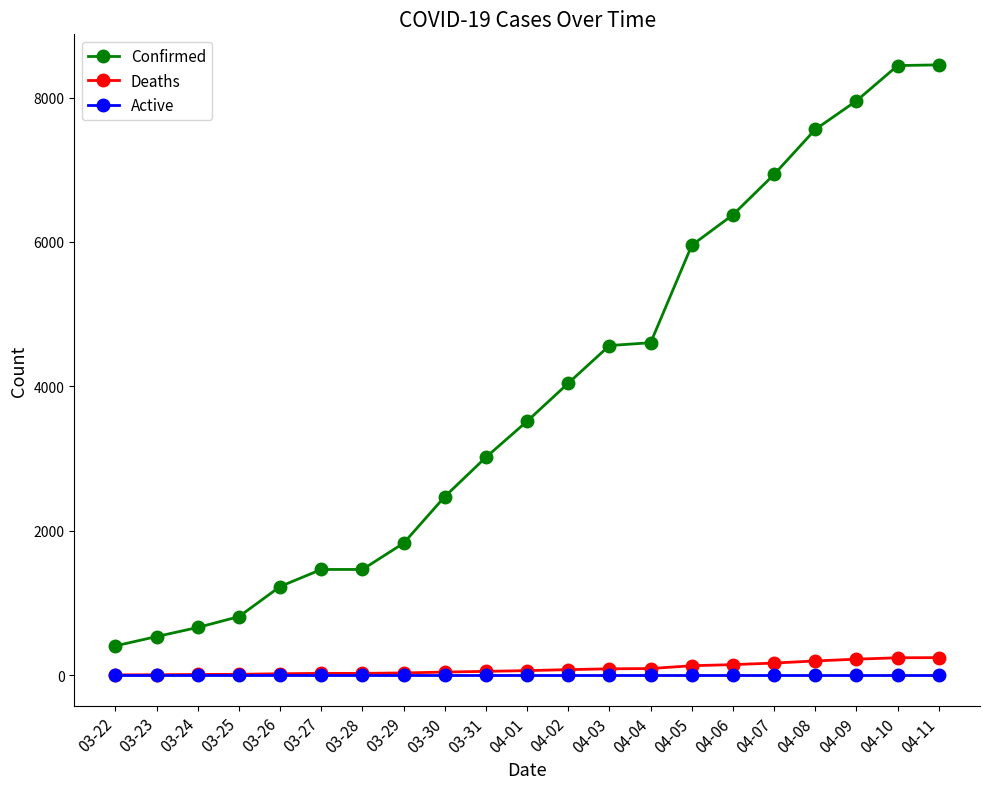

What is the total value across all series at 03-31?

3073